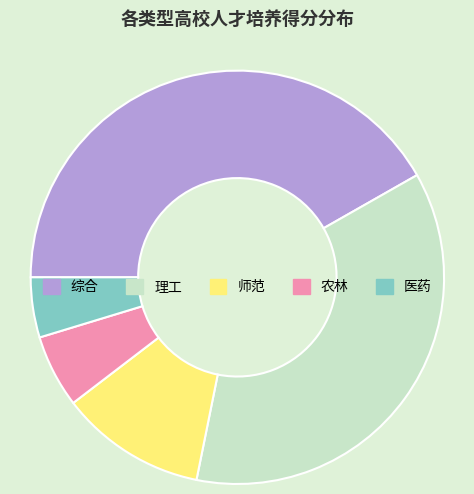

Count the number of slices in the pie.

5